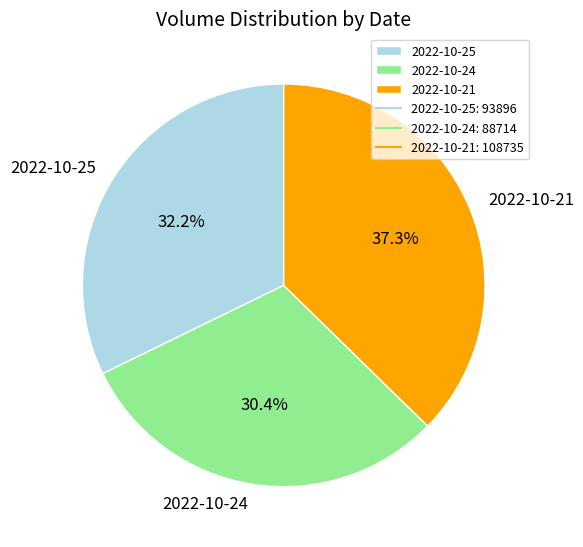

Which category has the smallest portion of the pie?

2022-10-24